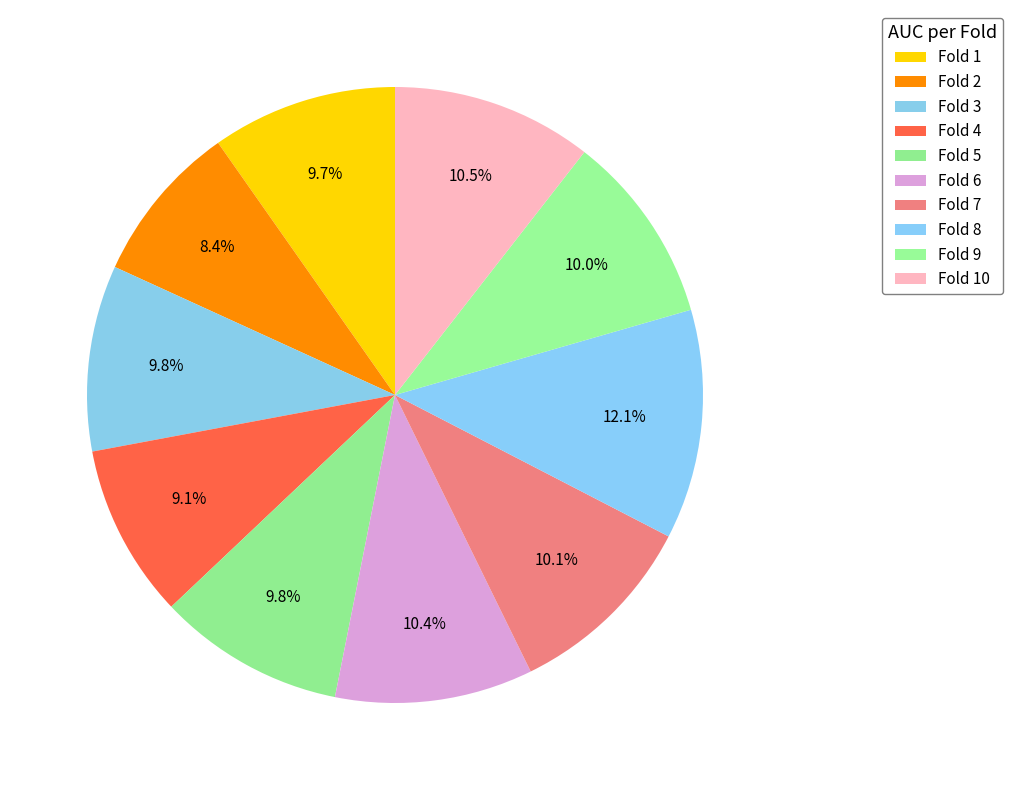

How many segments does this pie chart have?

10